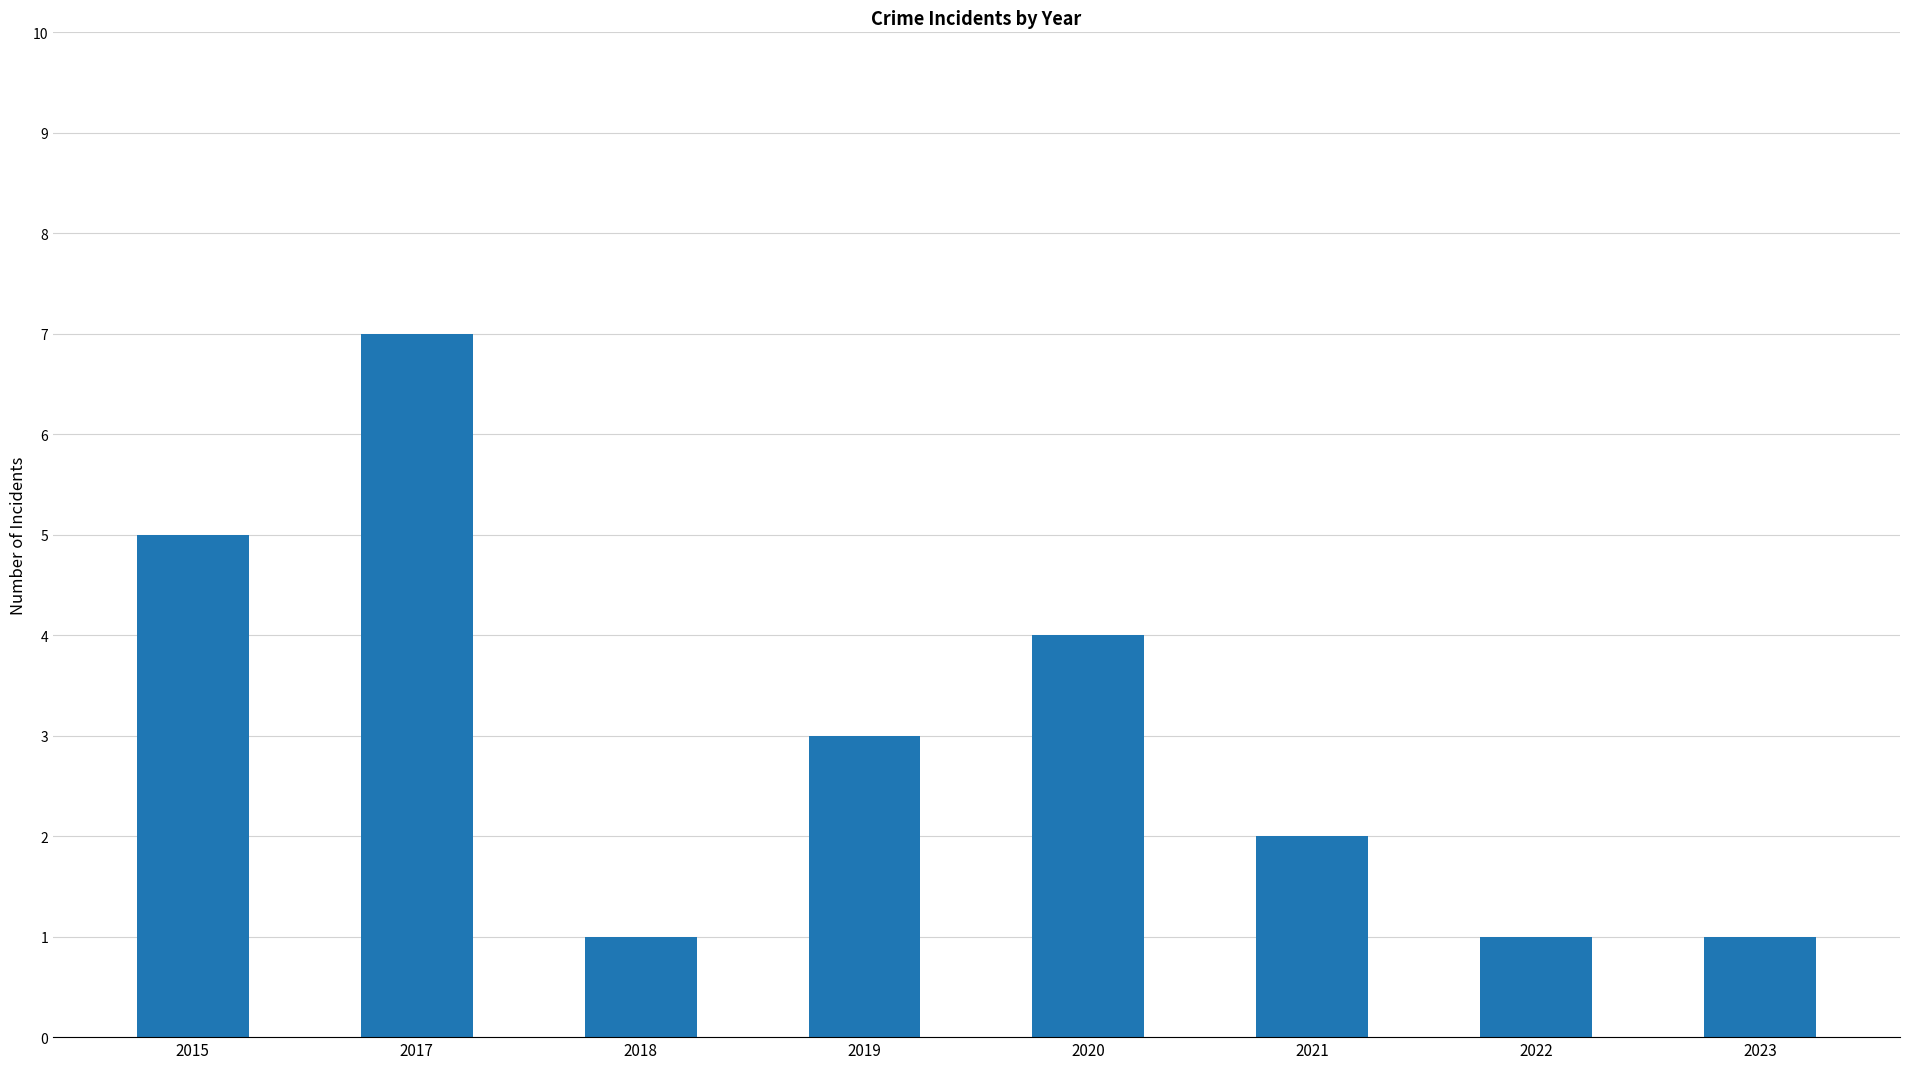

What is the difference between the maximum and minimum values?

6